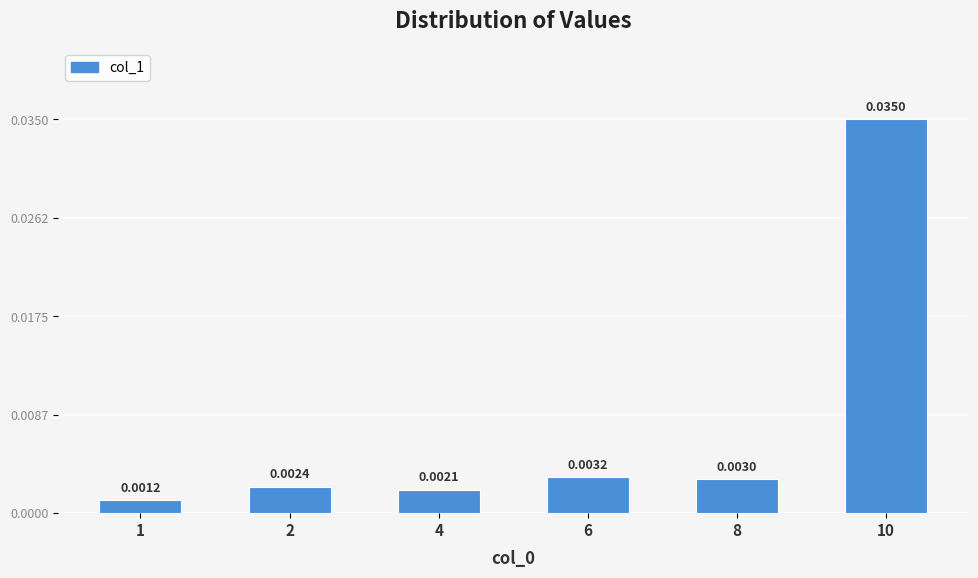

Rank the categories by value from highest to lowest.

10, 6, 8, 2, 4, 1